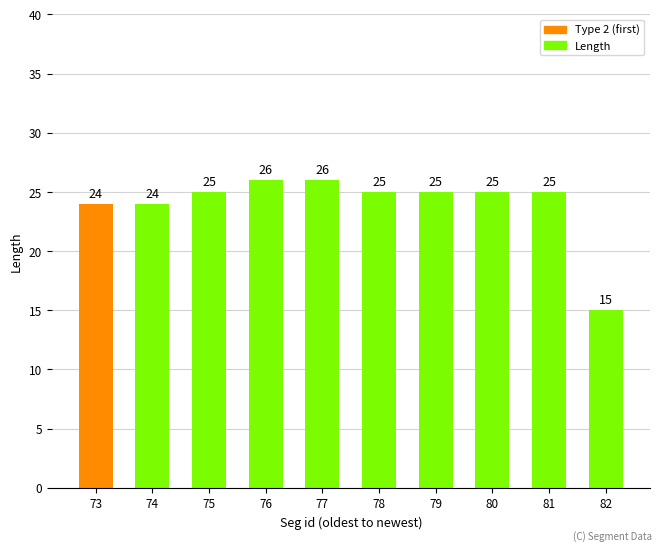

What is the sum of all values?

240